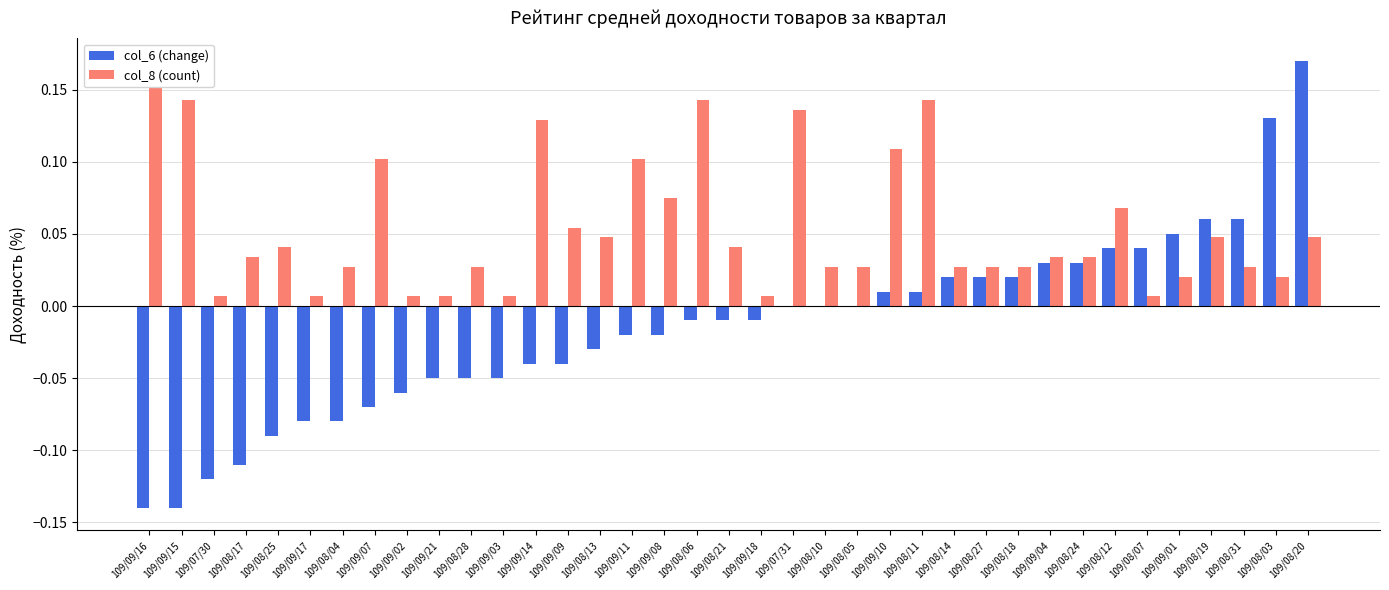

Reading left to right, extract all data points from this chart.

col_6 (change): -0.1	-0.1	-0.1	-0.1	-0.1	-0.1	-0.1	-0.1	-0.1	-0.1	-0.1	-0.1	-0.0	-0.0	-0.0	-0.0	-0.0	-0.0	-0.0	-0.0	0.0	0.0	0.0	0.0	0.0	0.0	0.0	0.0	0.0	0.0	0.0	0.0	0.1	0.1	0.1	0.1	0.2
col_8 (count): 0.2	0.1	0.0	0.0	0.0	0.0	0.0	0.1	0.0	0.0	0.0	0.0	0.1	0.1	0.0	0.1	0.1	0.1	0.0	0.0	0.1	0.0	0.0	0.1	0.1	0.0	0.0	0.0	0.0	0.0	0.1	0.0	0.0	0.0	0.0	0.0	0.0